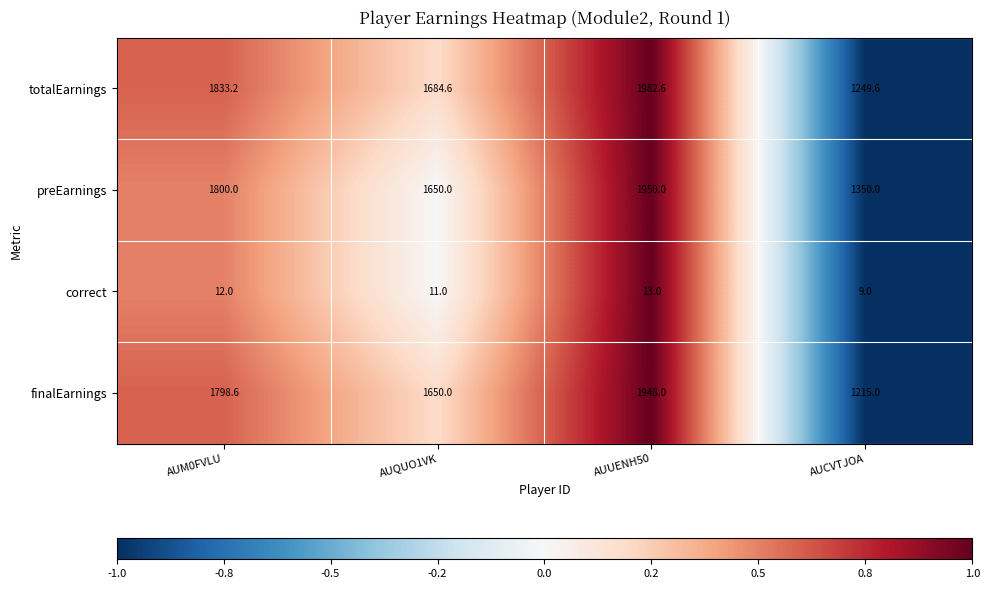

What is the sum of all totalEarnings values?

6750.0